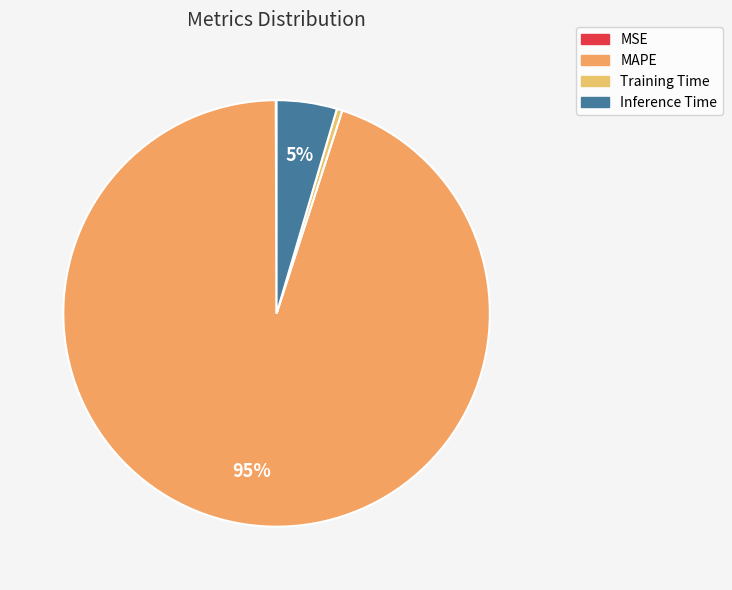

The Inference Time slice represents 14% of the pie. True or false?

False